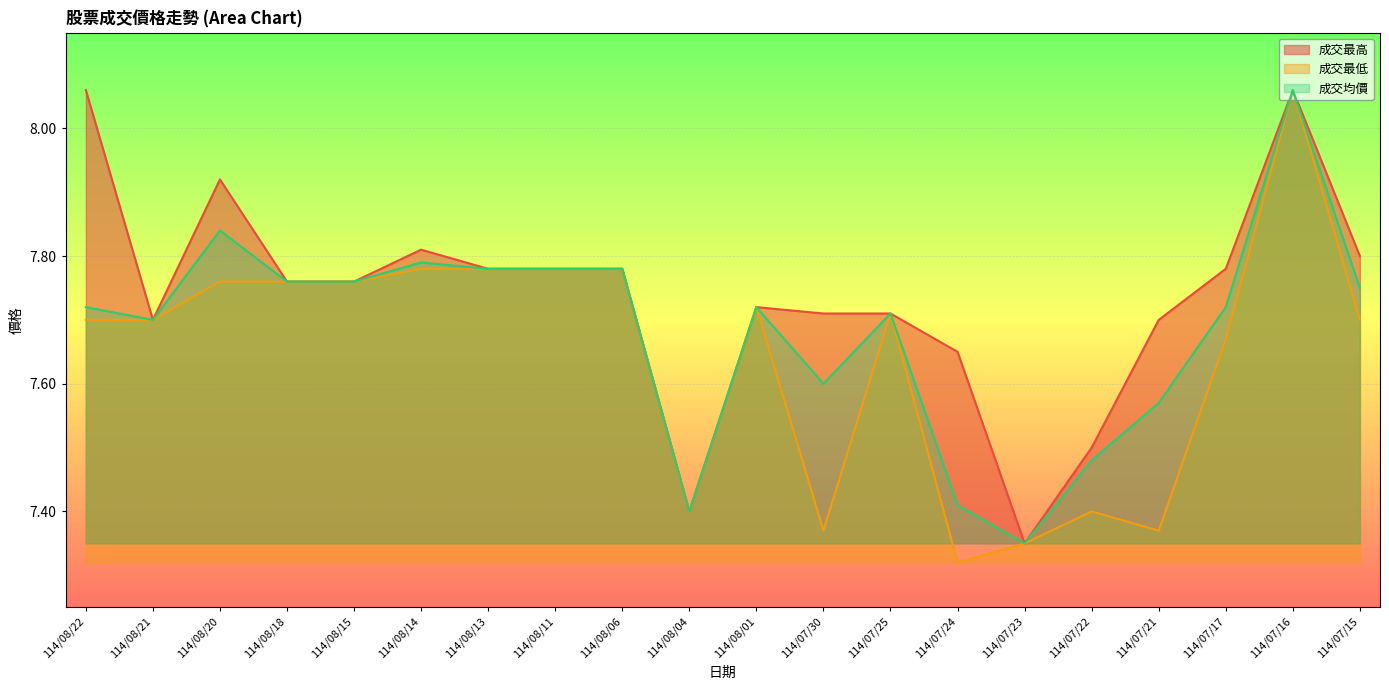

What are all the series names shown in the legend?

成交最高, 成交最低, 成交均價